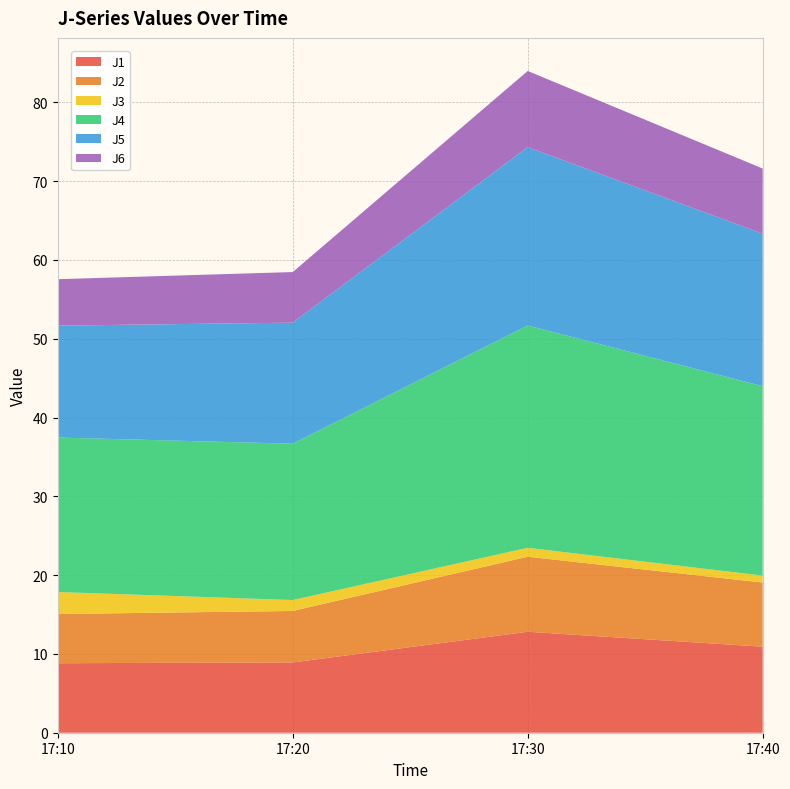

Reading left to right, list all the values displayed in this chart.

J1: 17:10=8.8	17:20=8.9	17:30=12.8	17:40=10.9
J2: 17:10=6.2	17:20=6.5	17:30=9.5	17:40=8.1
J3: 17:10=2.8	17:20=1.4	17:30=1.1	17:40=0.9
J4: 17:10=19.6	17:20=19.8	17:30=28.2	17:40=24.0
J5: 17:10=14.2	17:20=15.4	17:30=22.6	17:40=19.4
J6: 17:10=5.9	17:20=6.4	17:30=9.7	17:40=8.3